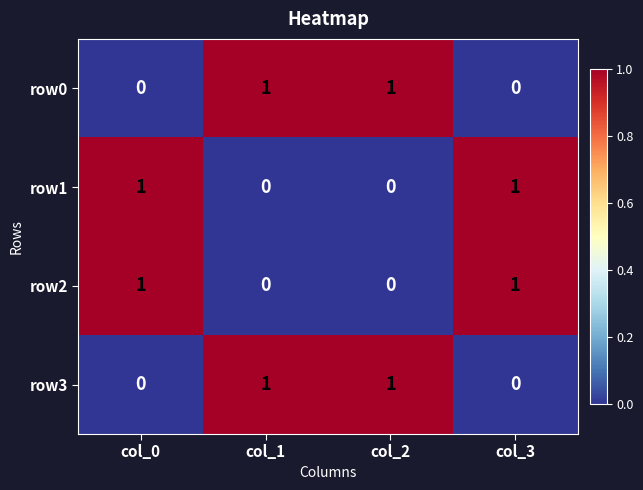

The row2 series shows 2 at col_3. True or false?

False